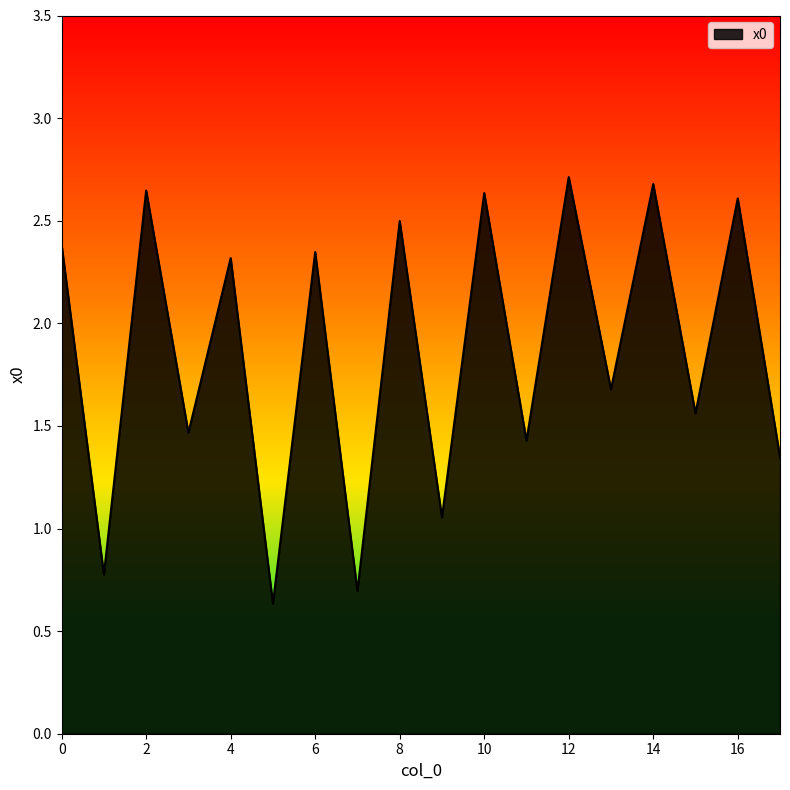

What is the difference between the maximum and second lowest values?

2.0